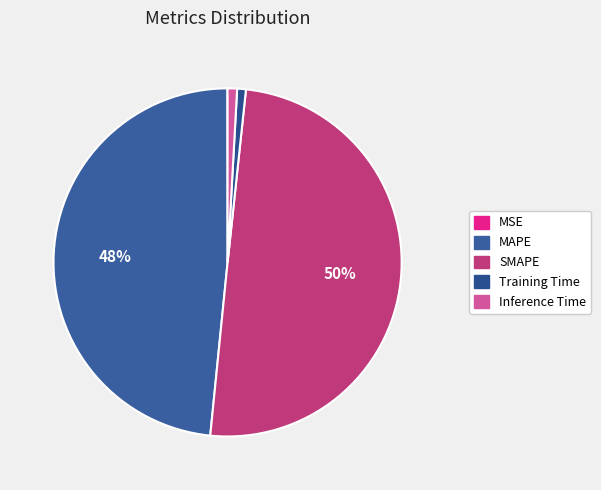

Which slice is the largest?

SMAPE